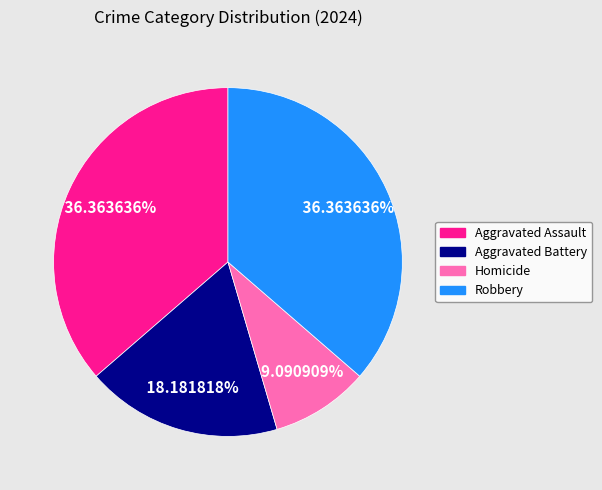

What percentage is the Aggravated Battery slice, to the nearest percent?

18%